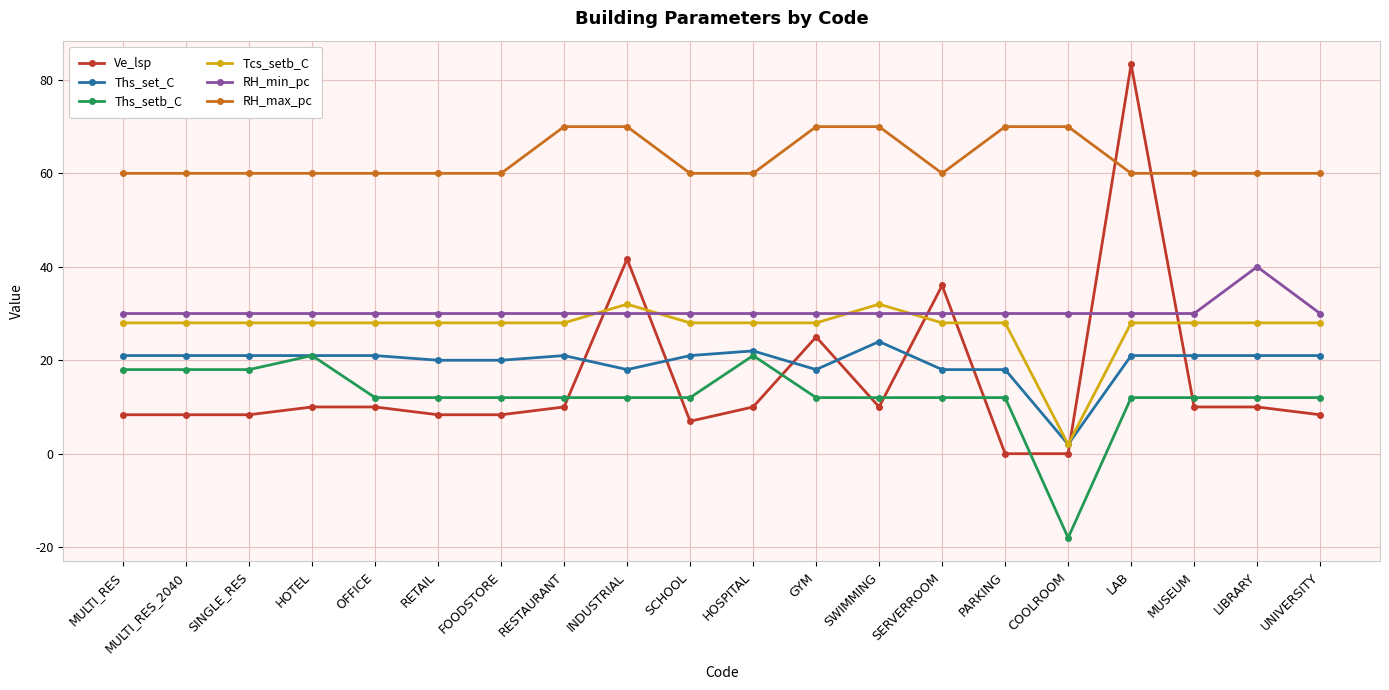

Does the chart display data point markers on the line(s)?

Yes